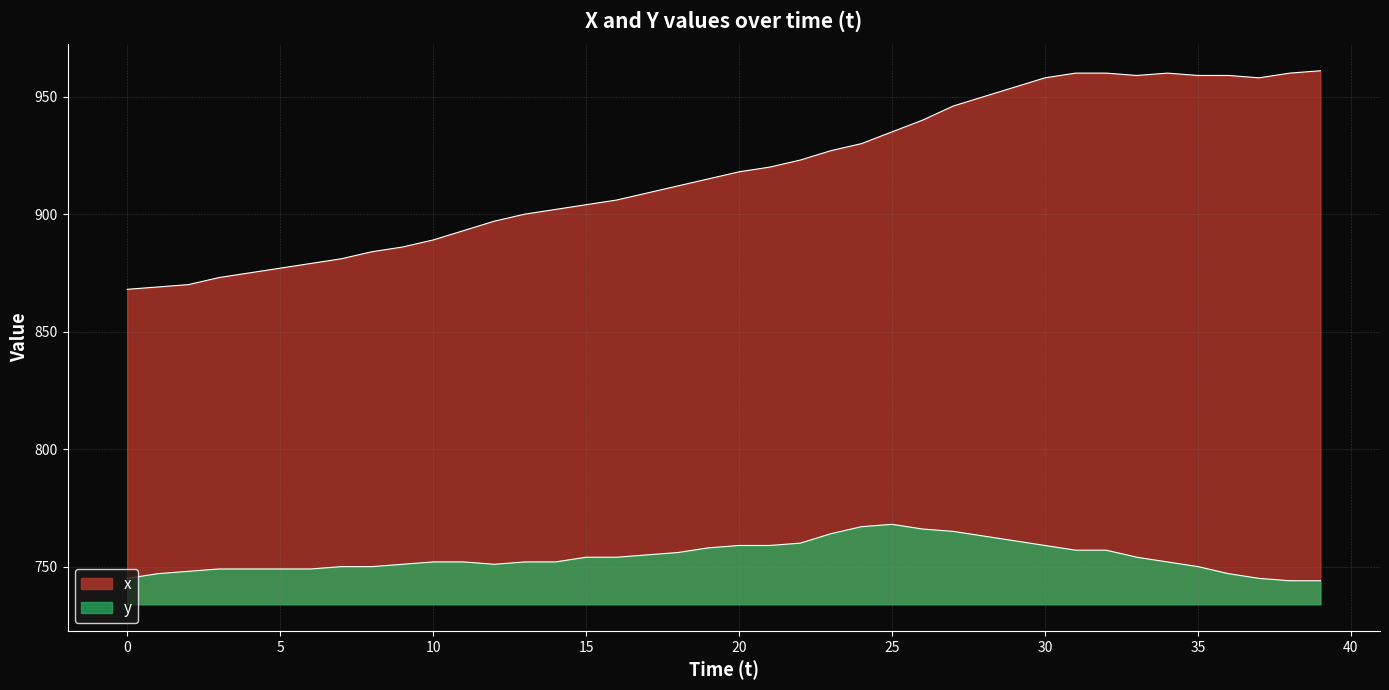

Where is the first local maximum for y?

25